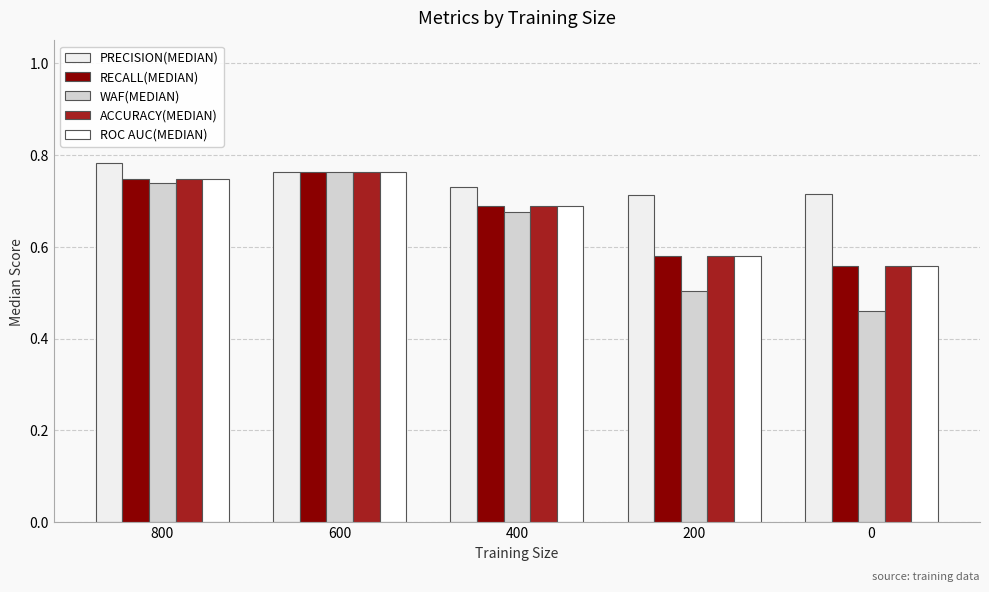

What is the difference between the second highest and second lowest values in the RECALL(MEDIAN) series?

0.2